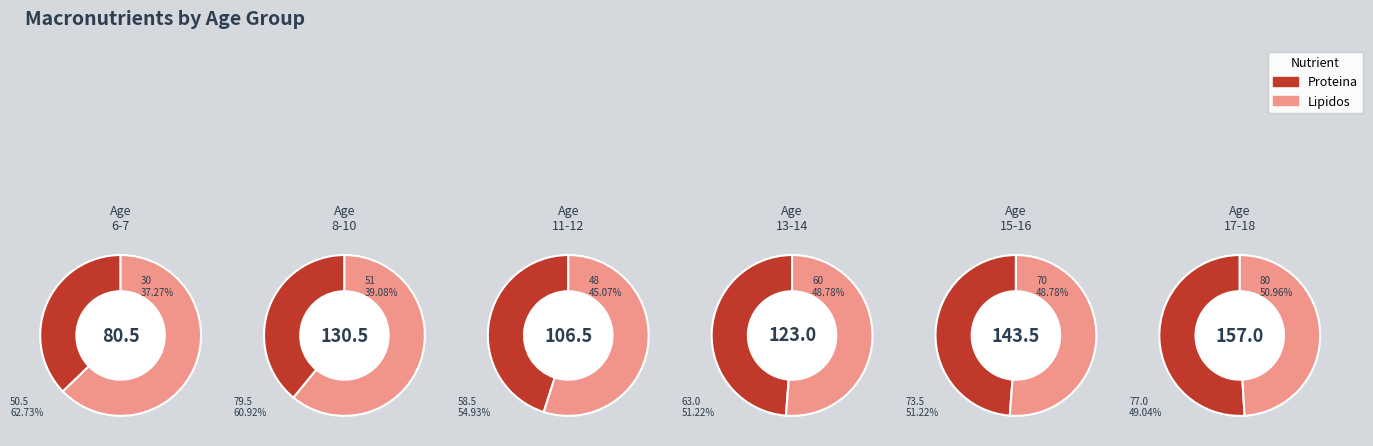

Which series has the widest spread of values?

Proteina